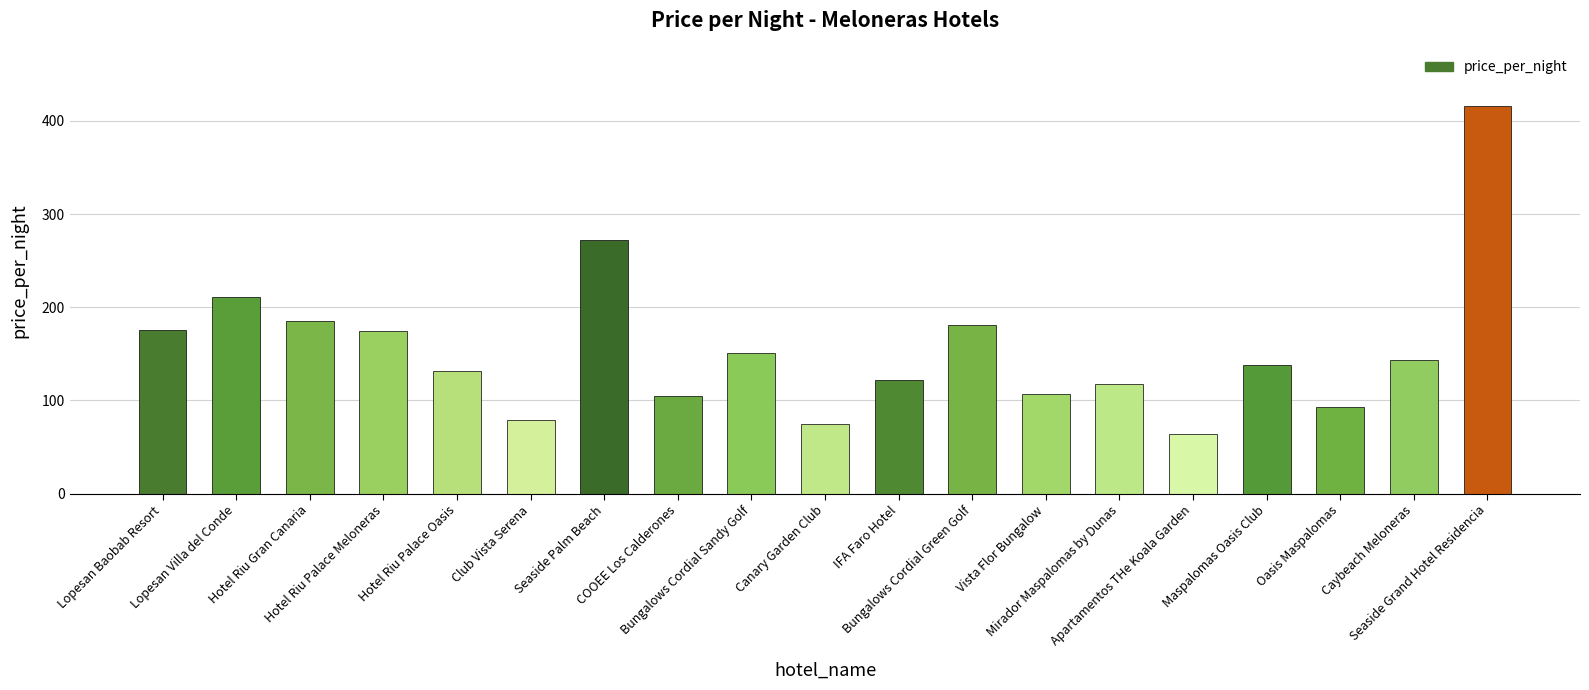

What is the difference between the maximum and minimum values?

352